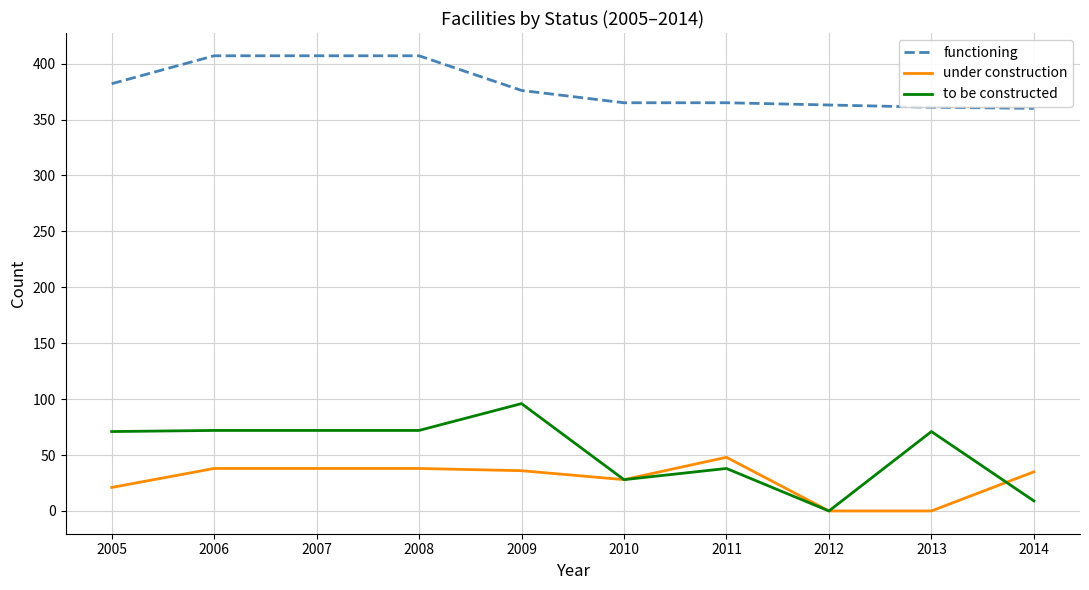

Which series has the widest spread of values?

to be constructed